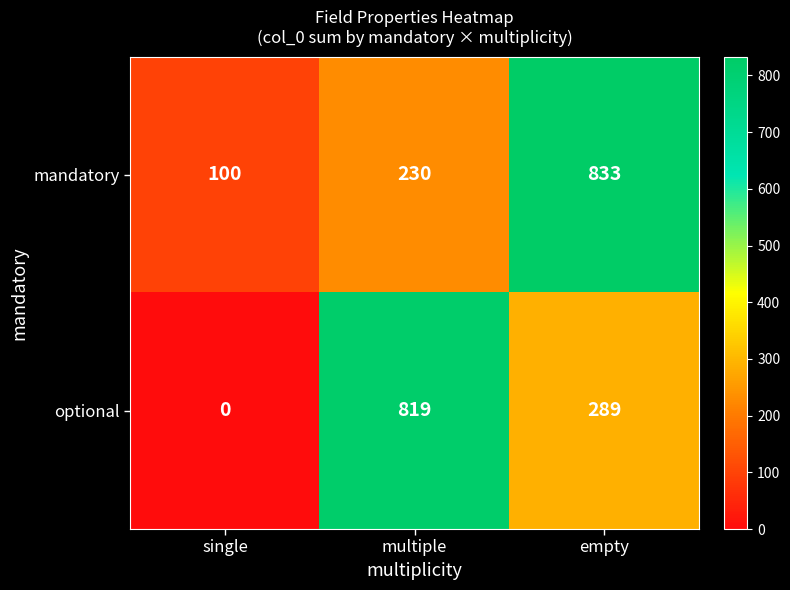

True or false: optional has a value of 0 at single.

True